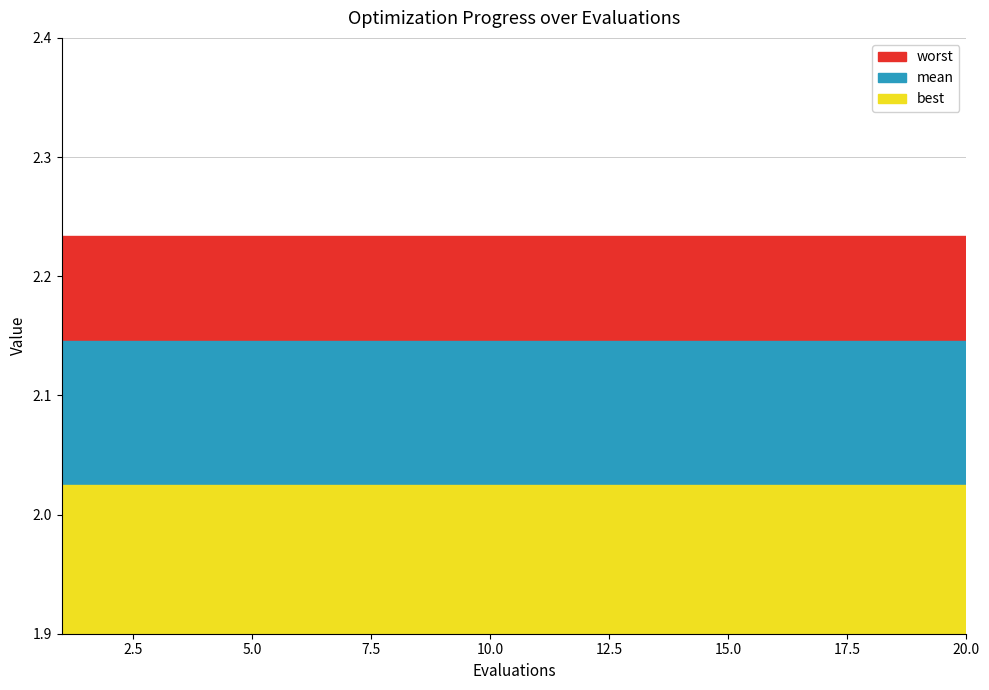

True or false: worst and mean intersect in this chart.

False